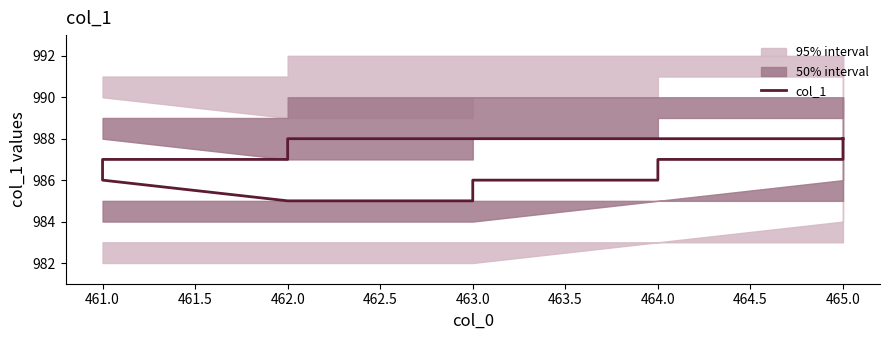

What is the difference between the maximum and second lowest values?

3